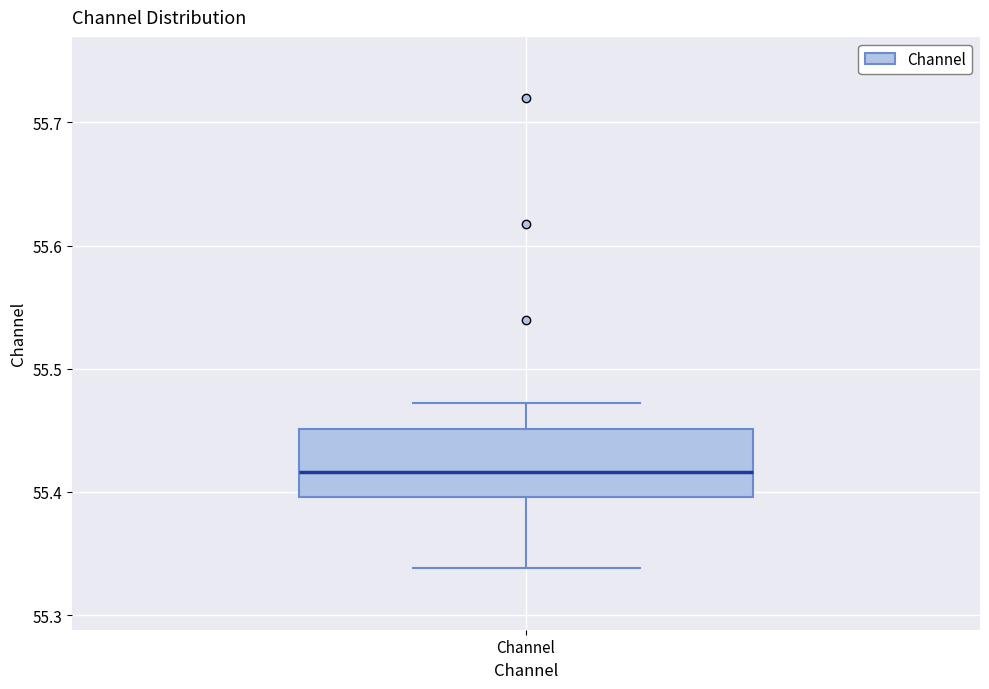

Read this box plot against the y-axis: the position of the median line, the range covered by the box, and the ends of both whiskers. The values are not printed on the chart, so give them approximately, as read against the axis.

median 55.42, box 55.40 to 55.45, whiskers 55.34 to 55.47